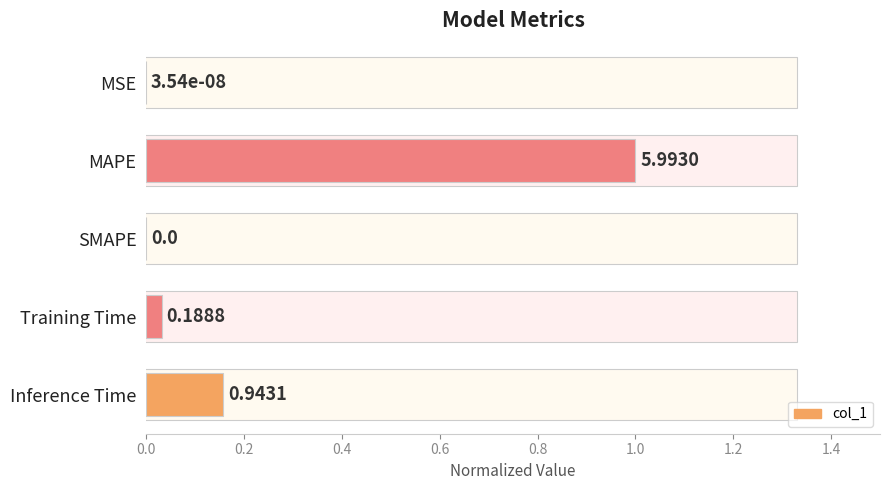

Which has a higher value, SMAPE or MAPE?

MAPE